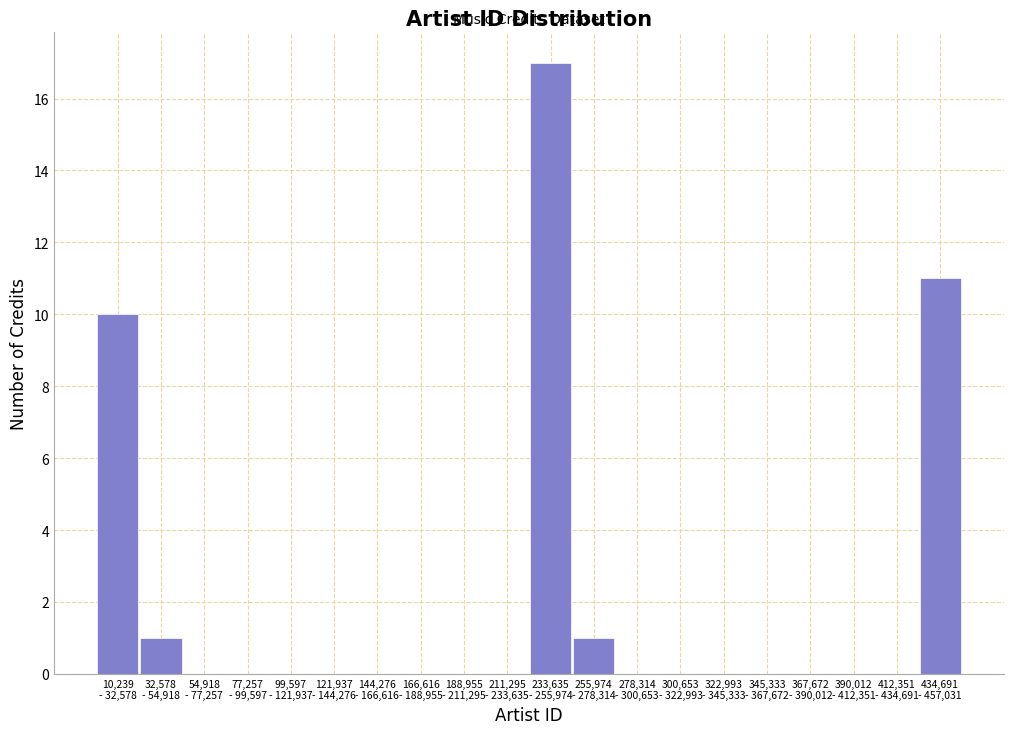

What is the greatest value displayed?

17